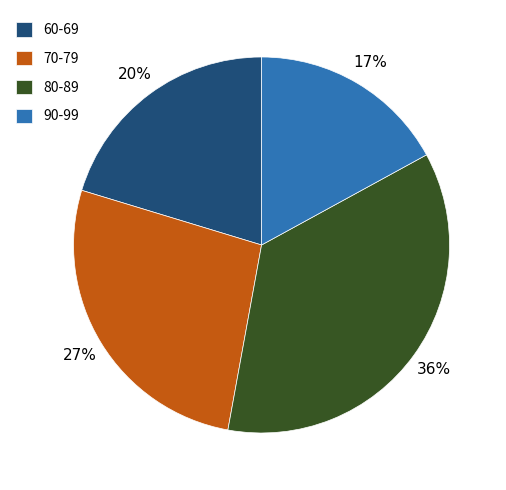

What is the largest slice in the pie chart?

80-89